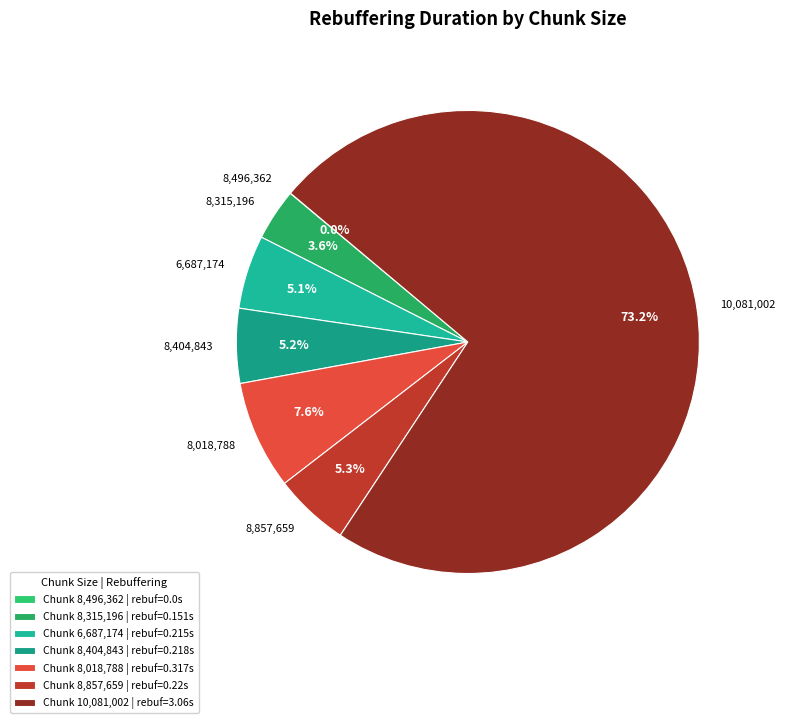

How much of the chart is everything except 8,404,843?

94.8%